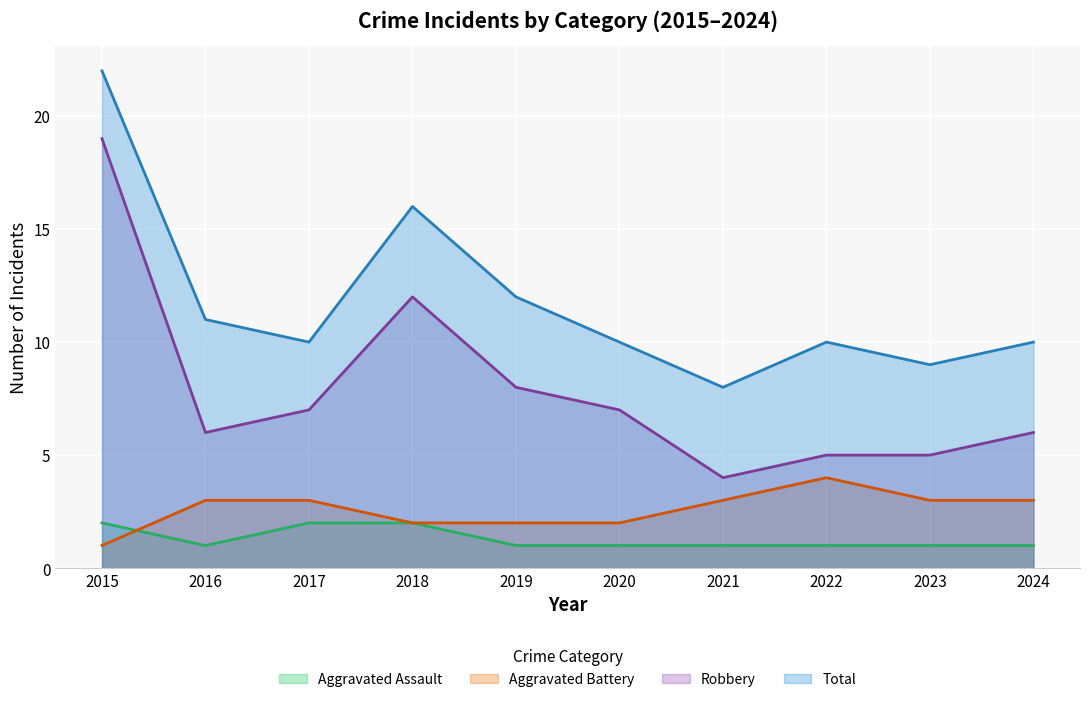

Which category has the lowest value in the Aggravated Battery series?

2015